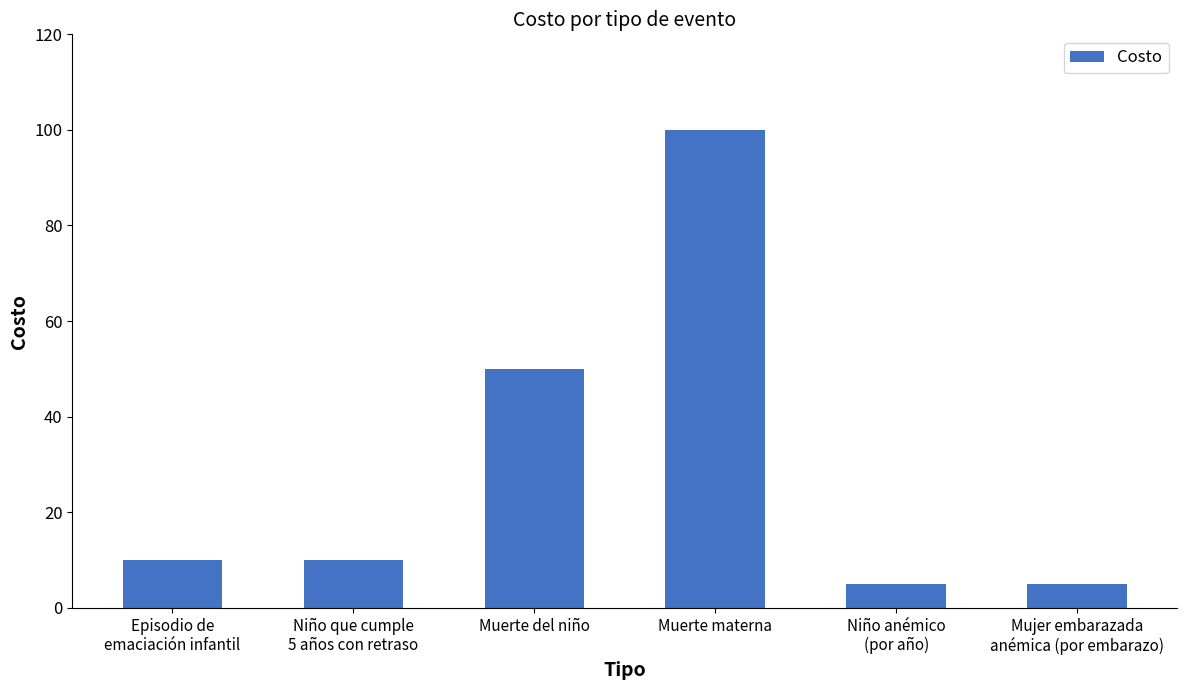

Are the bars horizontal?

No